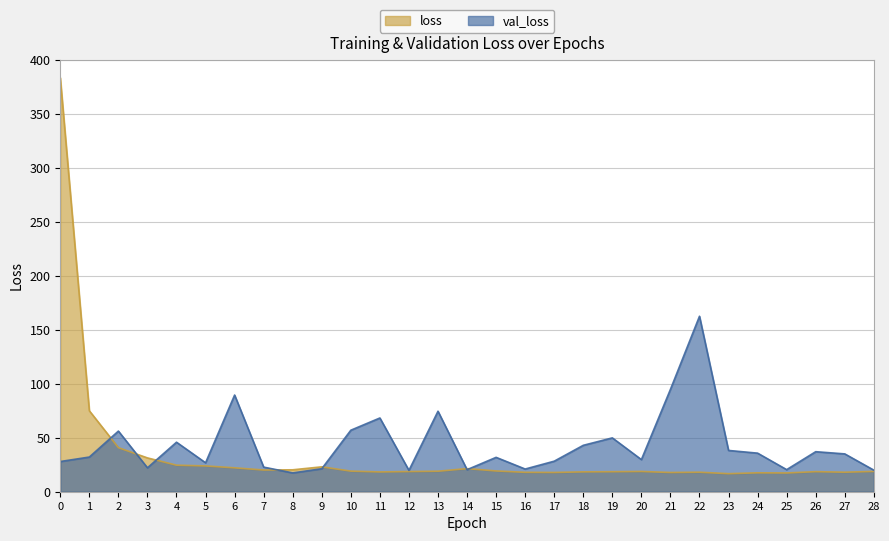

How many series are shown in this chart?

2